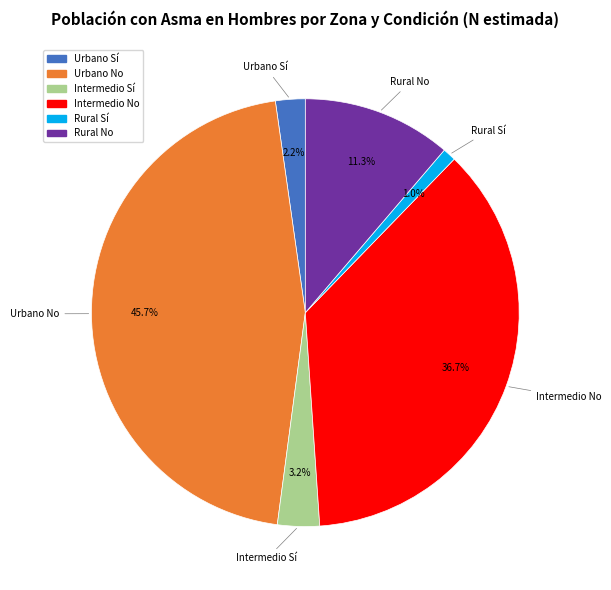

Does Urbano No represent more than half of the total?

No